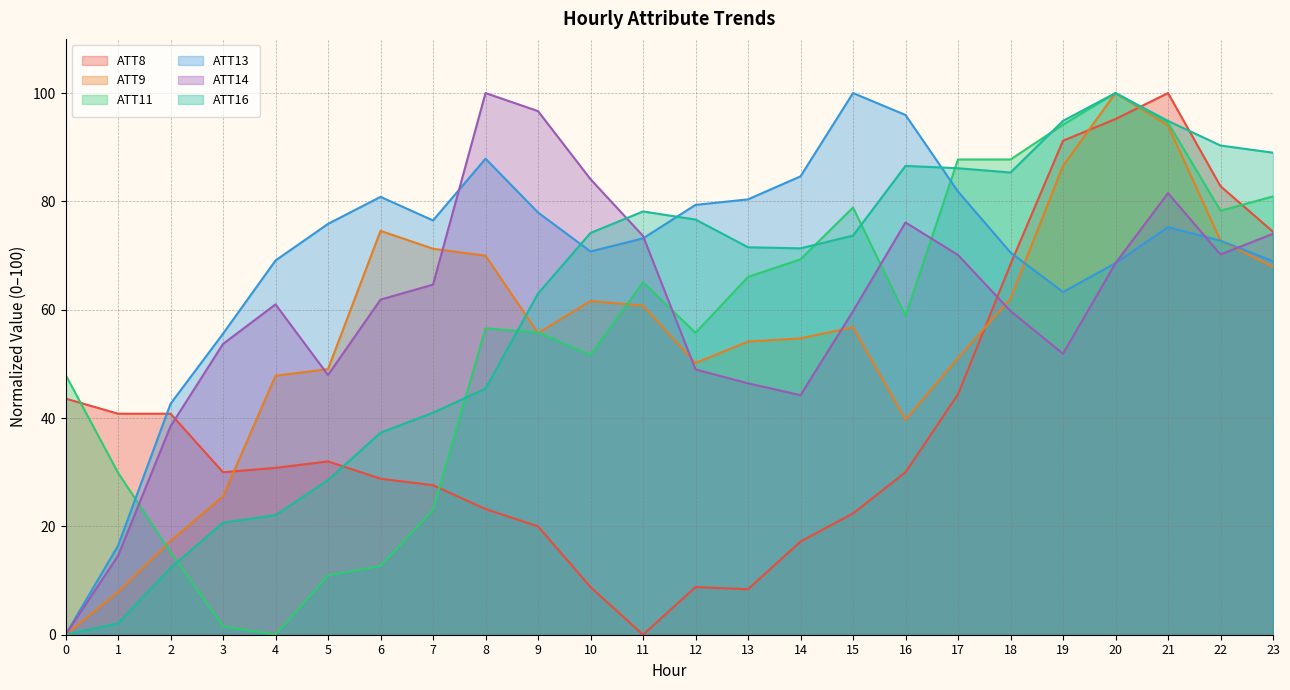

True or false: ATT11 and ATT14 intersect in this chart.

True